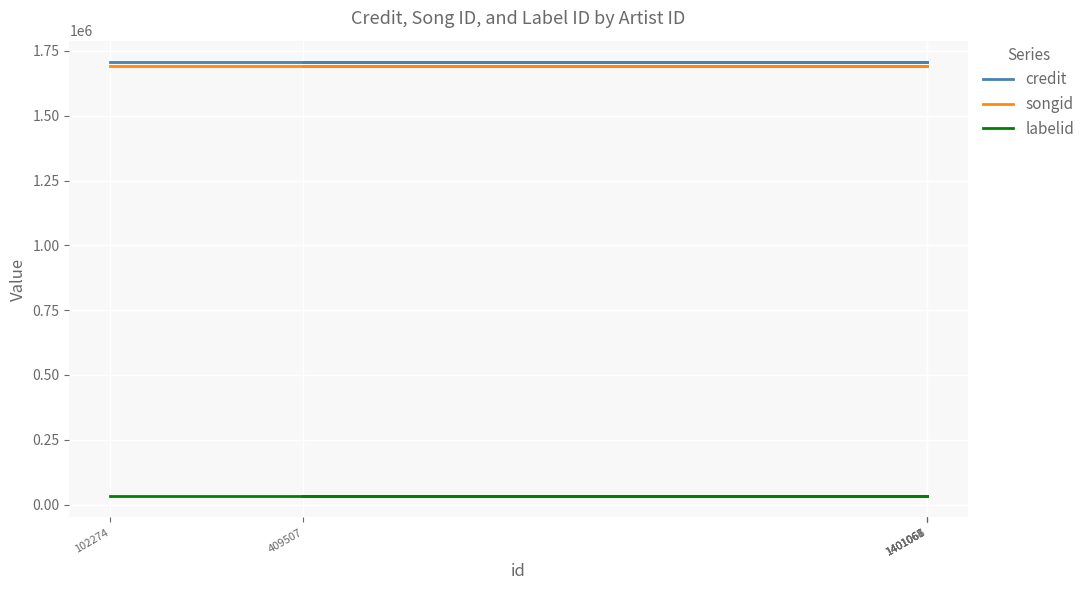

Reading left to right, extract all data points from this chart.

credit: 1706074	1706074	1706074	1706074	1706074	1706074
songid: 1692359	1692359	1692359	1692359	1692359	1692359
labelid: 34030	34030	34030	34030	34030	34030